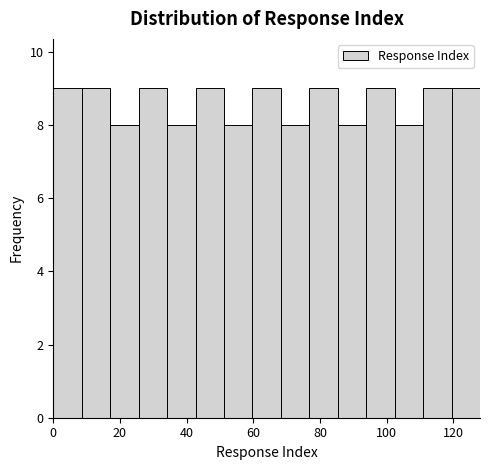

Reading left to right, list every bar in this chart as the range it spans on the x-axis followed by its height. Neither the bar edges nor the heights are printed on the chart, so give them approximately, as read against the axes.

0 to 8: 9
8 to 18: 9
18 to 26: 8
26 to 34: 9
34 to 42: 8
42 to 52: 9
52 to 60: 8
60 to 68: 9
68 to 76: 8
76 to 86: 9
86 to 94: 8
94 to 102: 9
102 to 110: 8
110 to 120: 9
120 to 128: 9